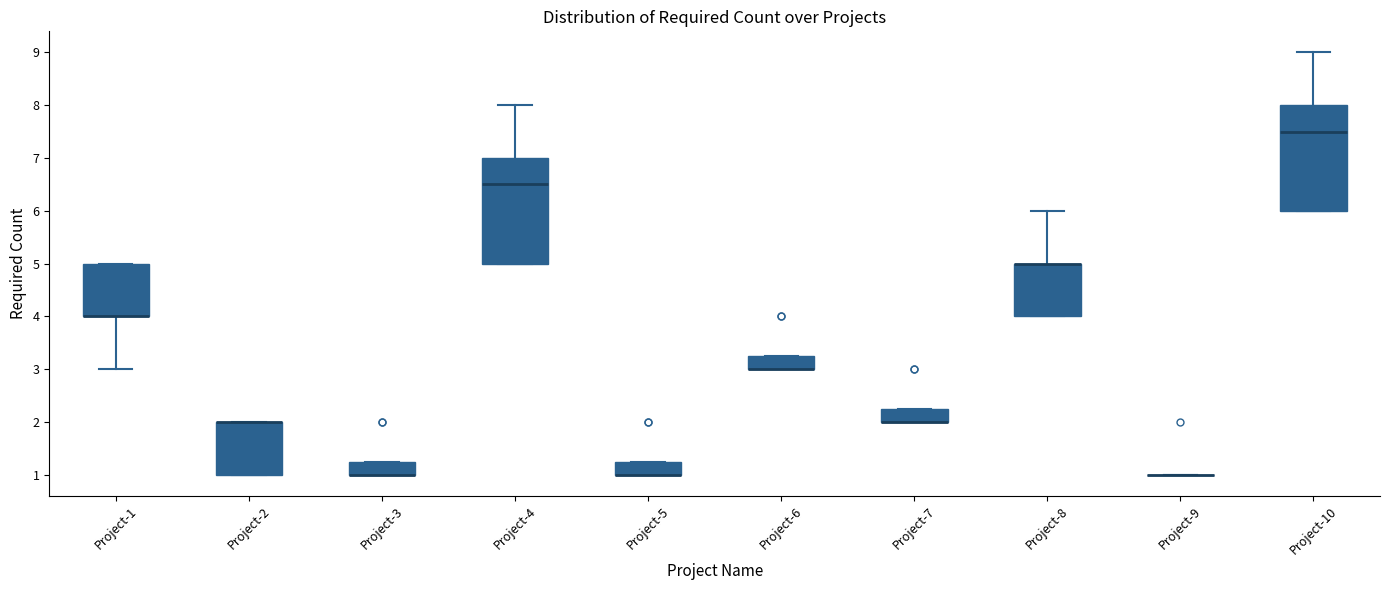

Reading left to right, read every box against the y-axis: the position of its median line, the range the box covers, and the ends of its whiskers. The values are not printed on the chart, so give them approximately, as read against the axis.

Project-1: median 4.0 (drawn on the box's lower edge), box 4.0 to 5.0, whiskers 3.0 to 5.0
Project-2: median 2.0 (drawn on the box's upper edge), box 1.0 to 2.0, whiskers 1.0 to 2.0
Project-3: median 1.0 (drawn on the box's lower edge), box 1.0 to 1.3, whiskers 1.0 to 1.3
Project-4: median 6.5, box 5.0 to 7.0, whiskers 5.0 to 8.0
Project-5: median 1.0 (drawn on the box's lower edge), box 1.0 to 1.3, whiskers 1.0 to 1.3
Project-6: median 3.0 (drawn on the box's lower edge), box 3.0 to 3.3, whiskers 3.0 to 3.3
Project-7: median 2.0 (drawn on the box's lower edge), box 2.0 to 2.3, whiskers 2.0 to 2.3
Project-8: median 5.0 (drawn on the box's upper edge), box 4.0 to 5.0, whiskers 4.0 to 6.0
Project-9: box collapsed to a line at 1.0, whiskers 1.0 to 1.0
Project-10: median 7.5, box 6.0 to 8.0, whiskers 6.0 to 9.0